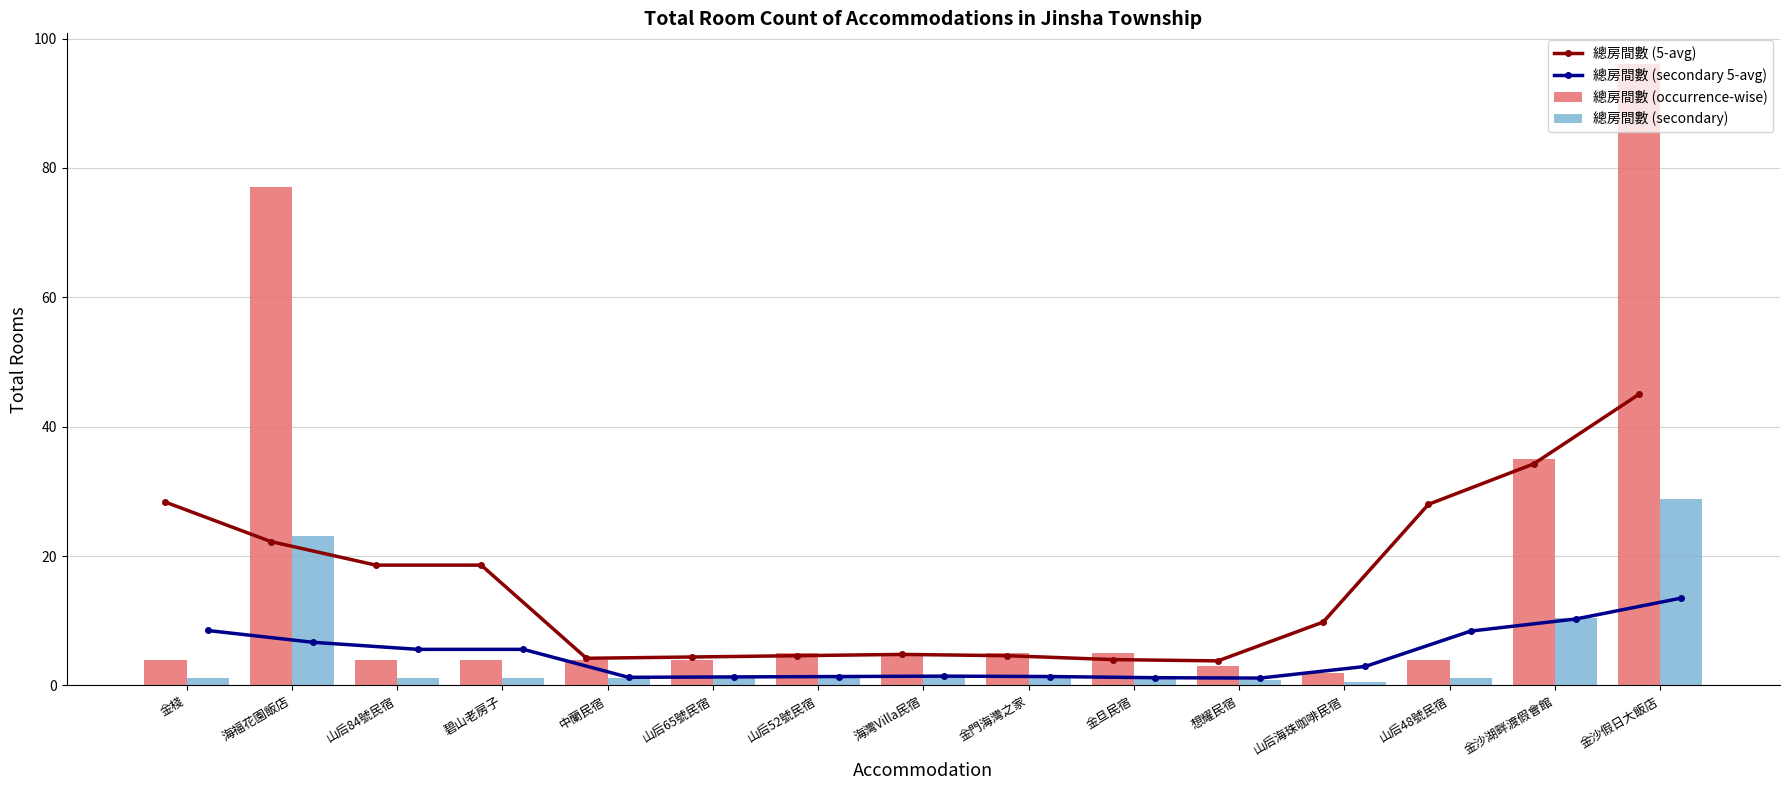

Between 想耀民宿 and 山后海珠咖啡民宿, which is larger?

山后海珠咖啡民宿